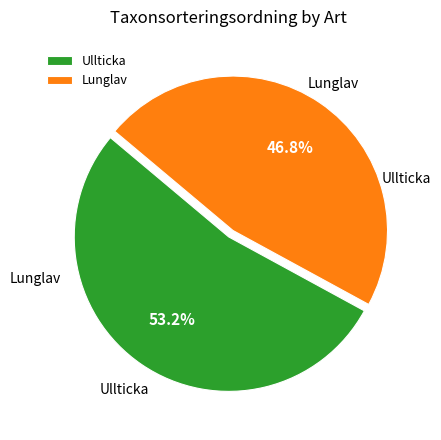

Count the number of slices in the pie.

2